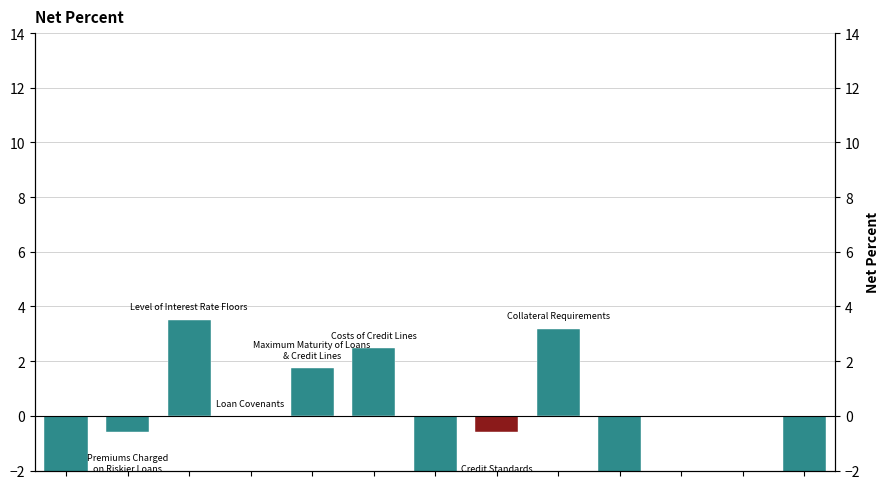

The chart shows a value of 6.7 at 10. True or false?

False